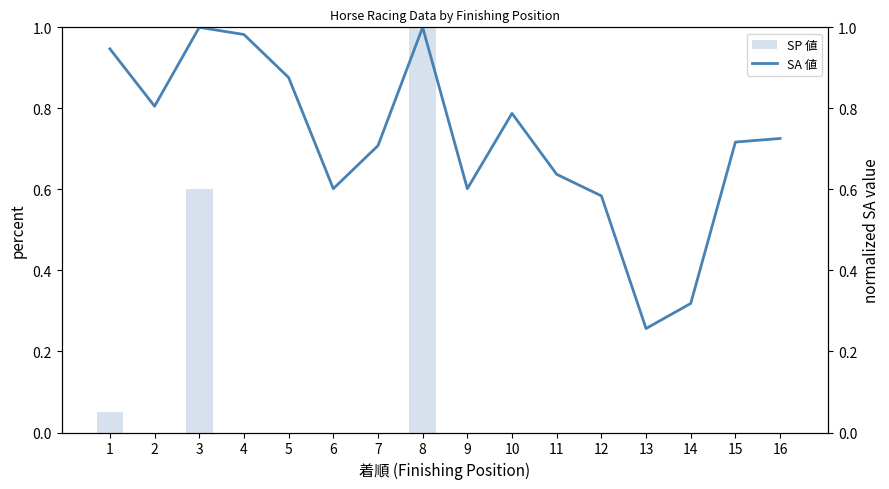

Rank the series at 16 from highest to lowest value.

SA 値, SP 値